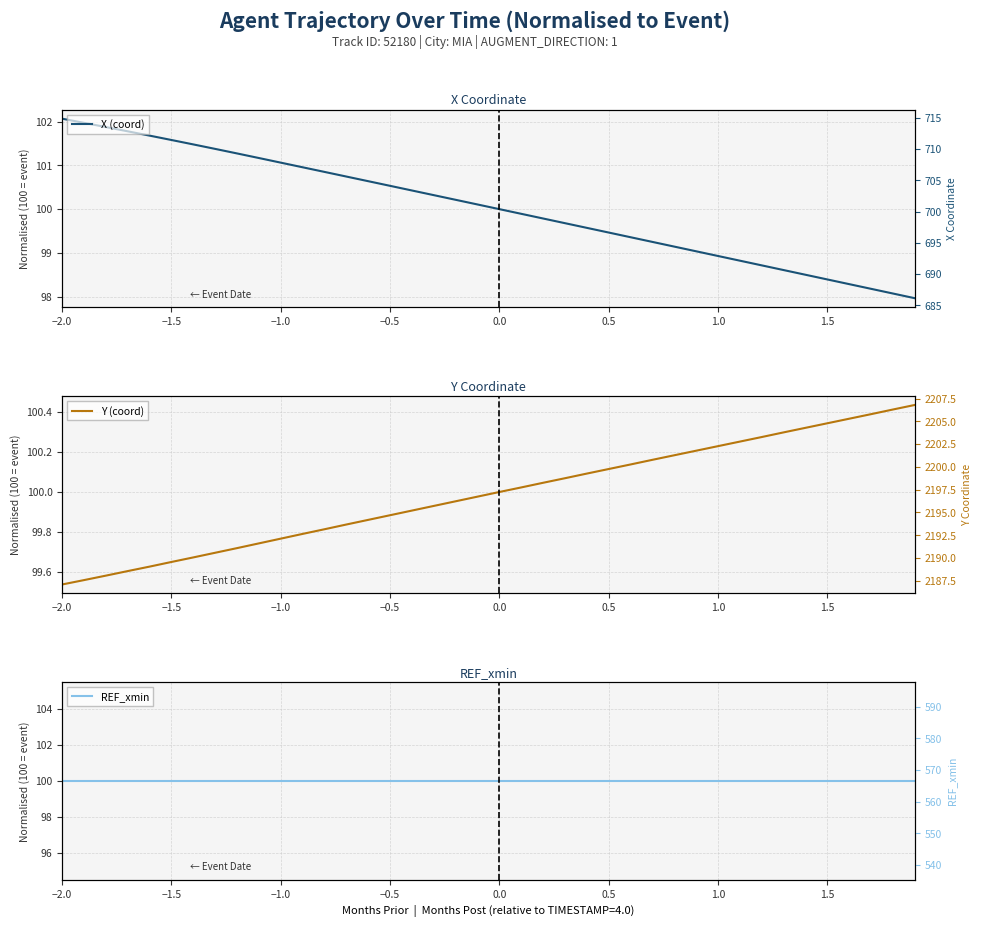

At which label does X (coord) first exceed 100?

−2.0